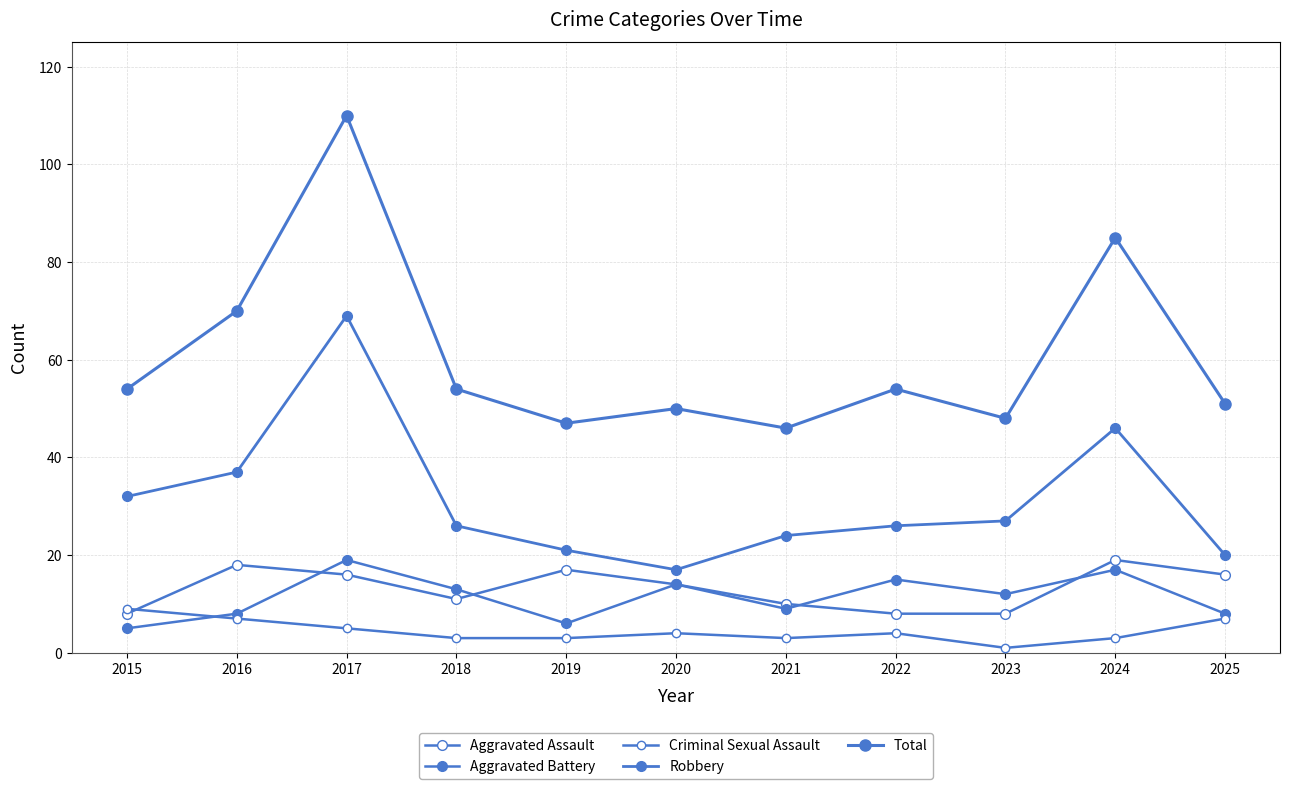

How many lines are shown in the chart?

5